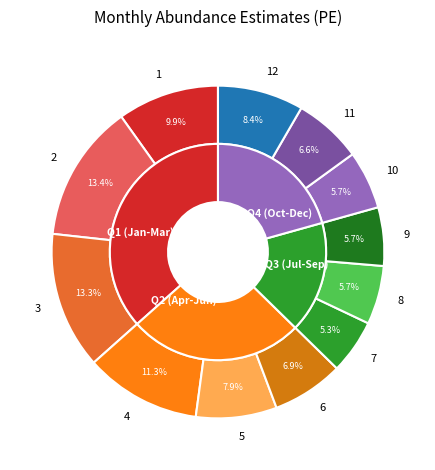

Is it true that 1 is 24% of the pie?

False